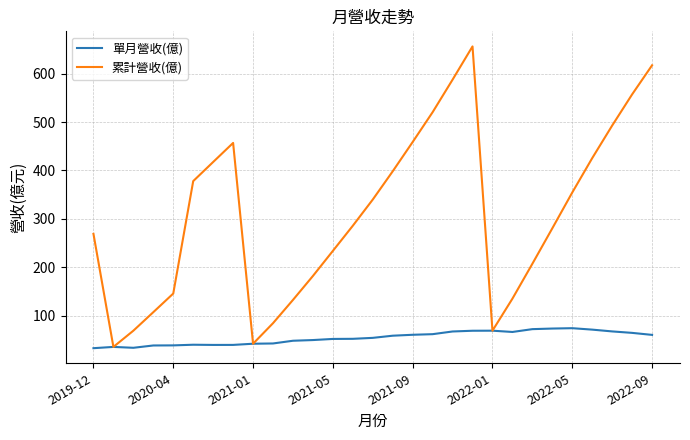

List the series in order of their overall mean, highest first.

累計營收(億), 單月營收(億)